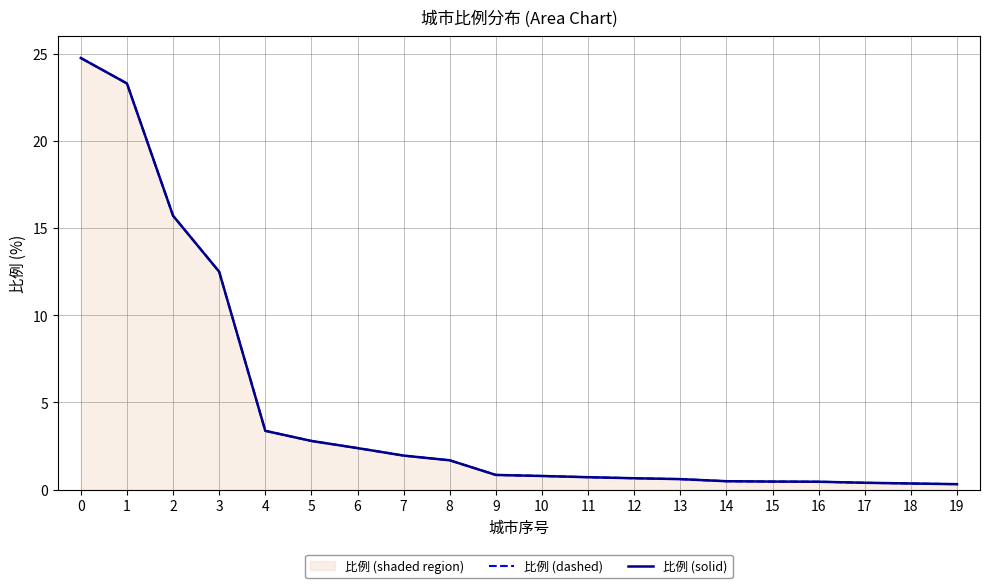

Read the 比例 (dashed) value at 5.

2.8